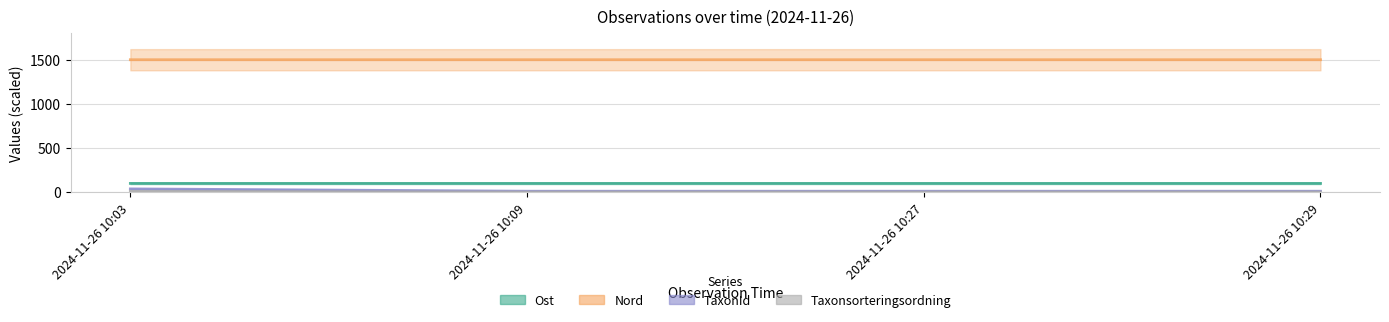

What is the value of the Ost point at the 4th from the left?

98.1